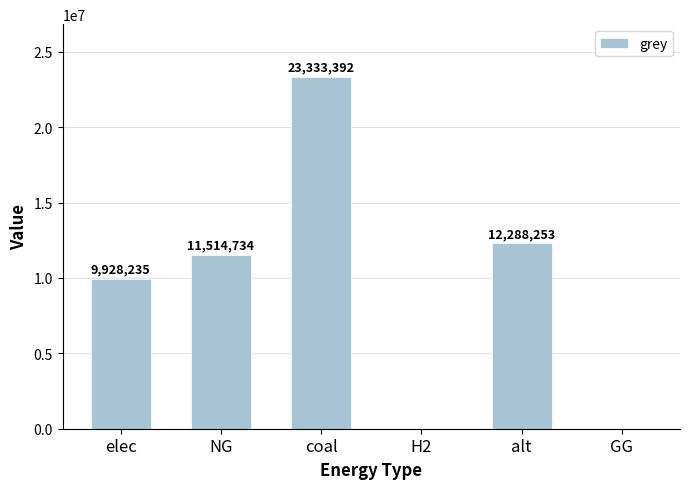

What is the change in value from elec to alt?

+2360018.3